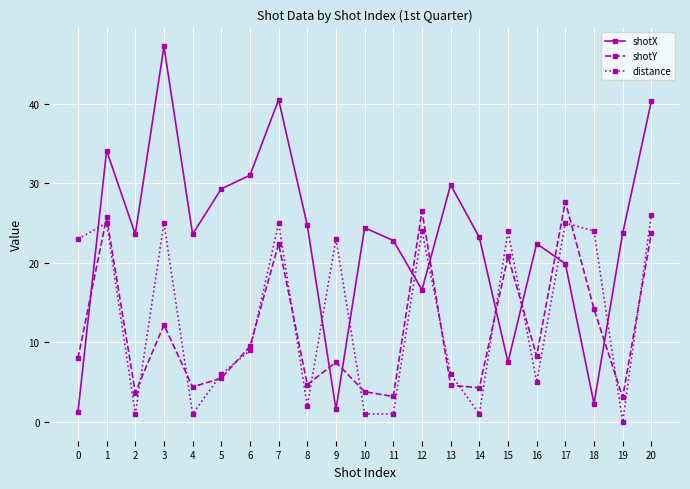

Which series changed the most between 9 and 18?

shotY